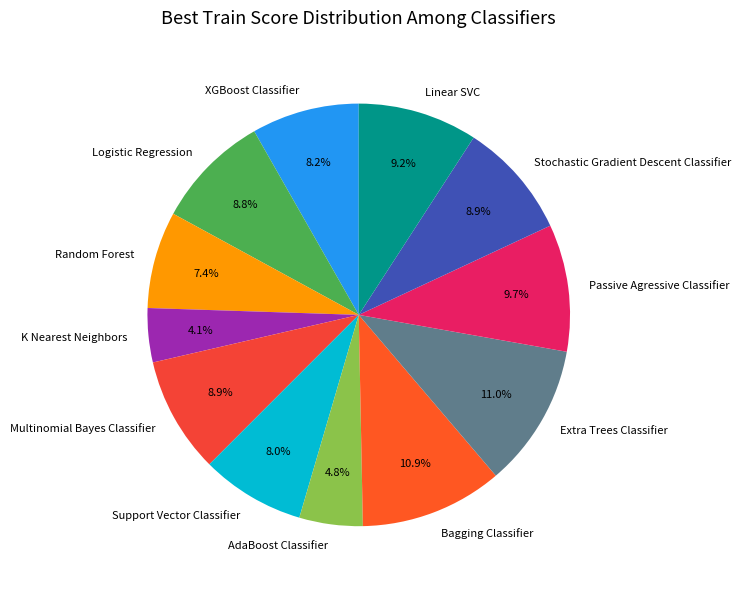

Between Linear SVC and Extra Trees Classifier, which is larger?

Extra Trees Classifier